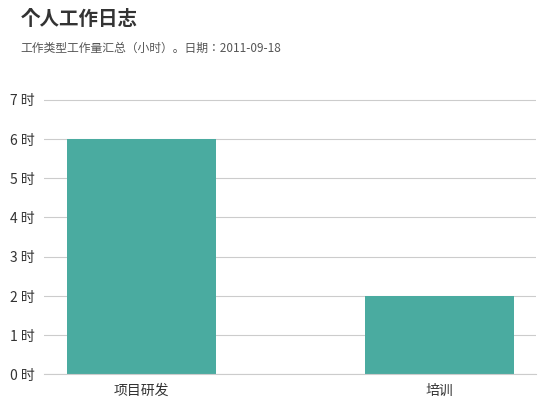

Does the chart contain any negative values?

No